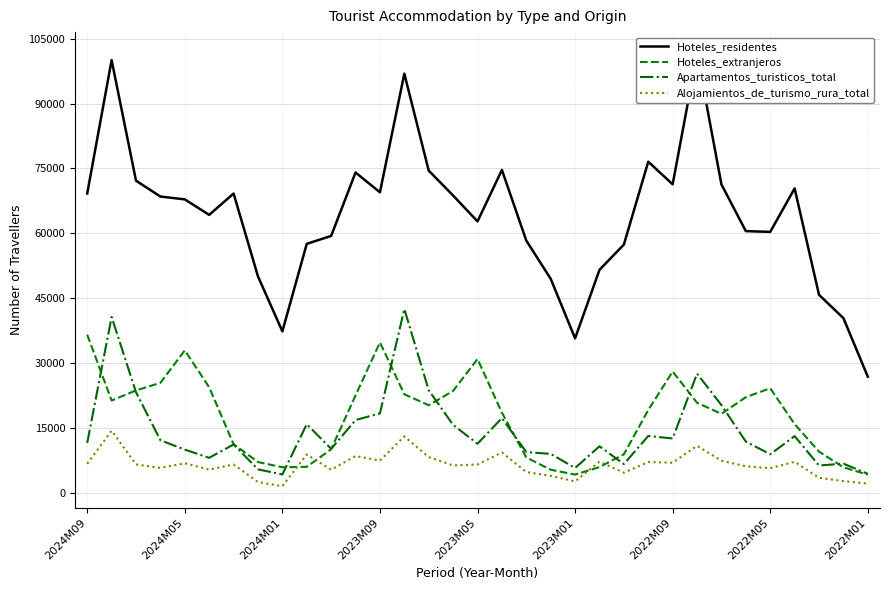

What is the highest value of the Hoteles_extranjeros series?

36562